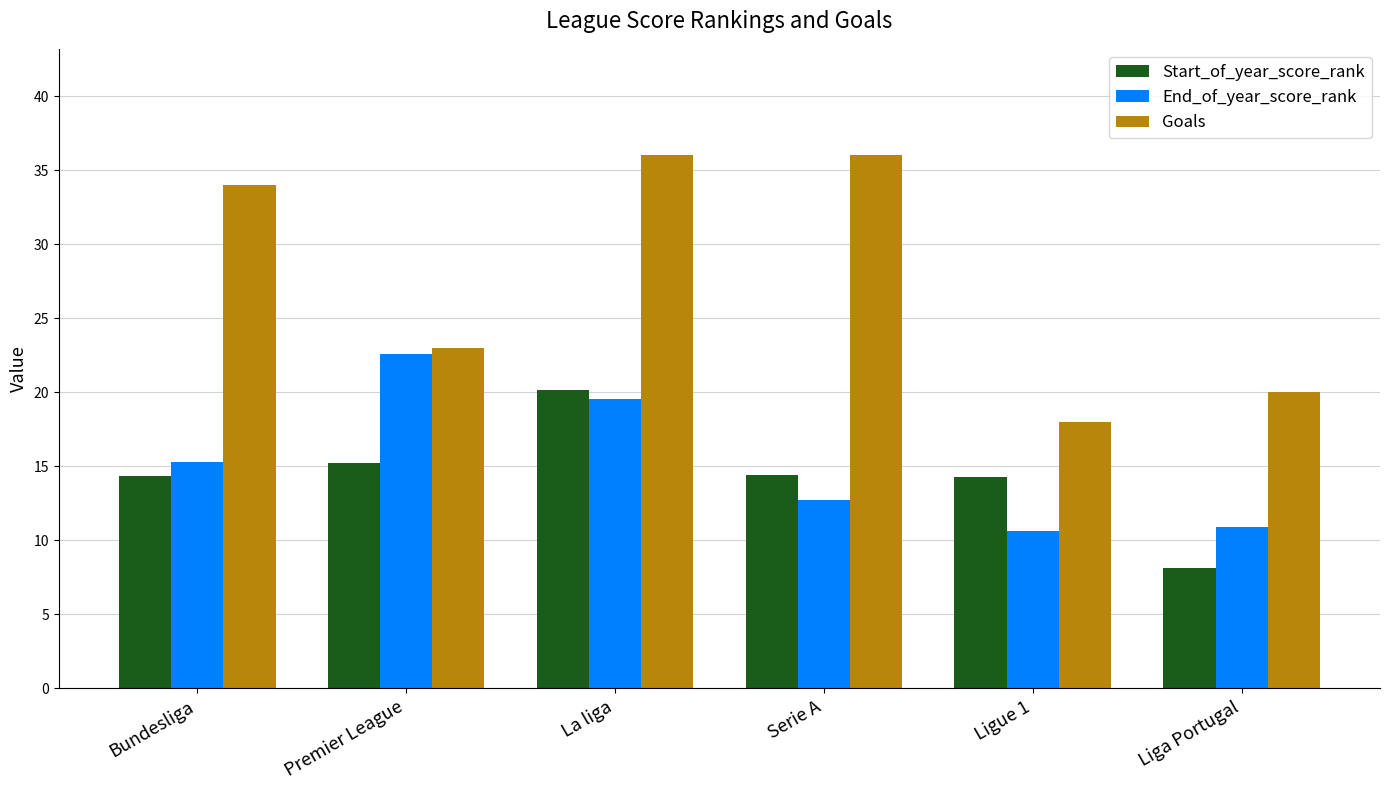

Between La liga and Serie A, which series saw the biggest shift?

End_of_year_score_rank